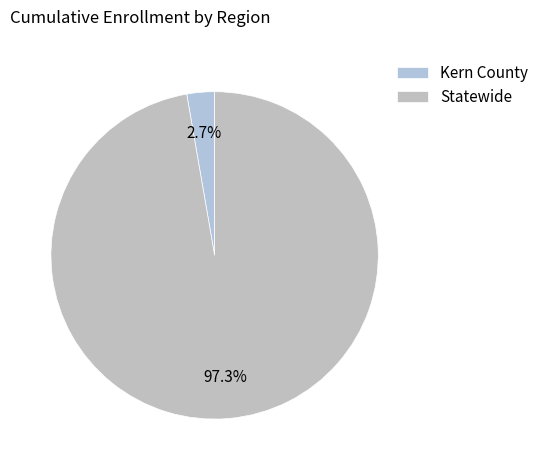

Count the number of slices in the pie.

2